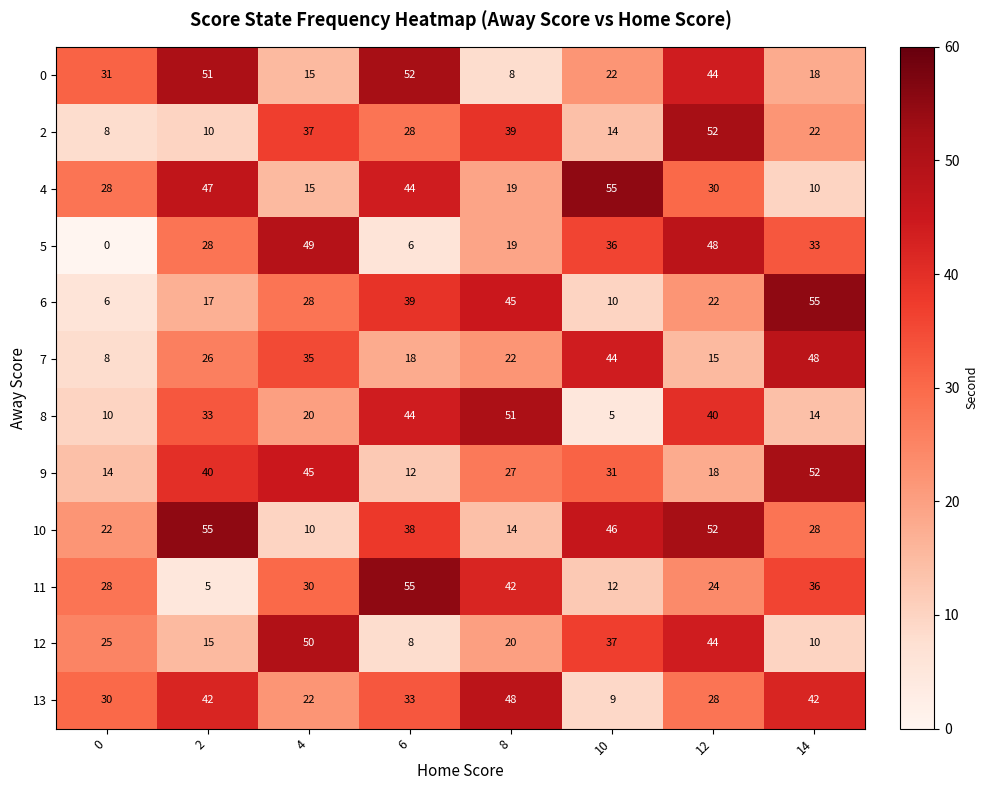

True or false: 10 has a value of 96 at 2.

False